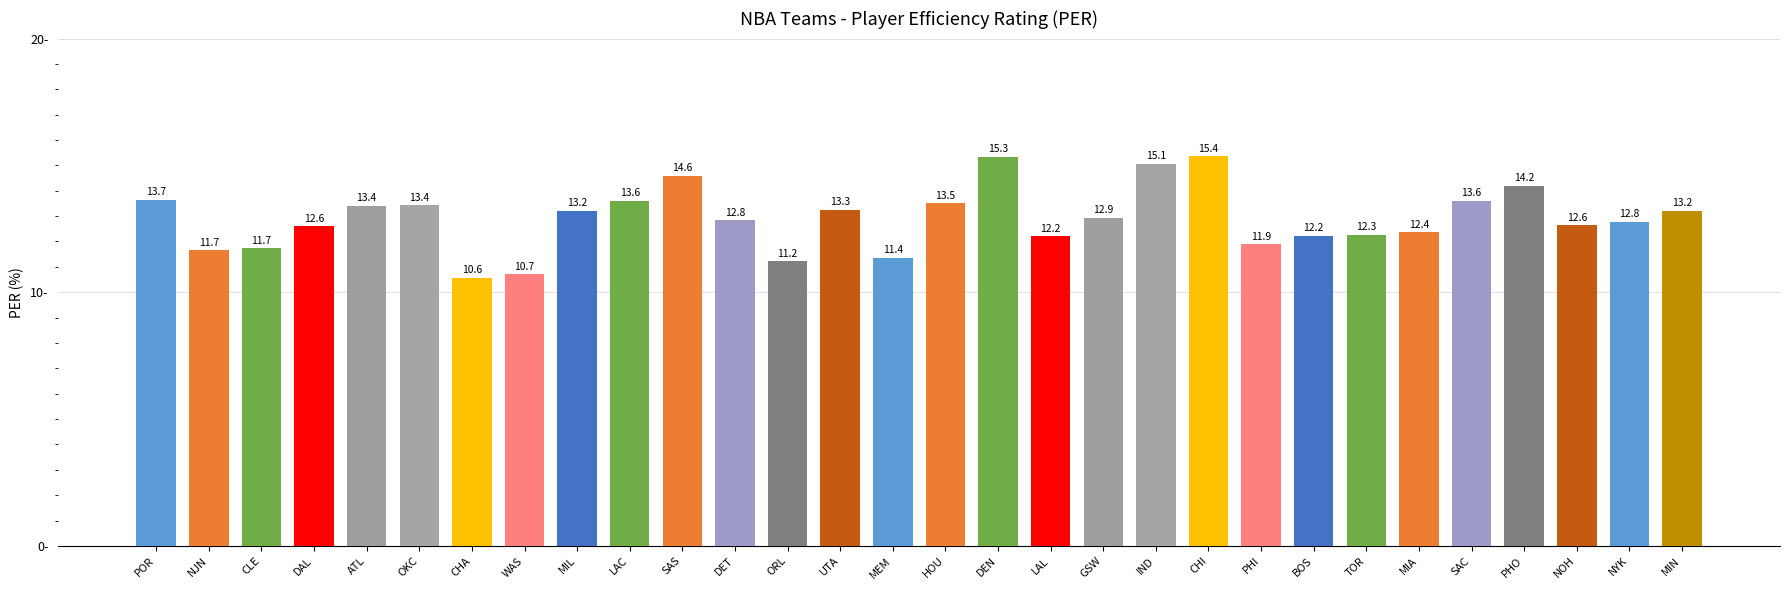

Count the number of data series in this chart.

1